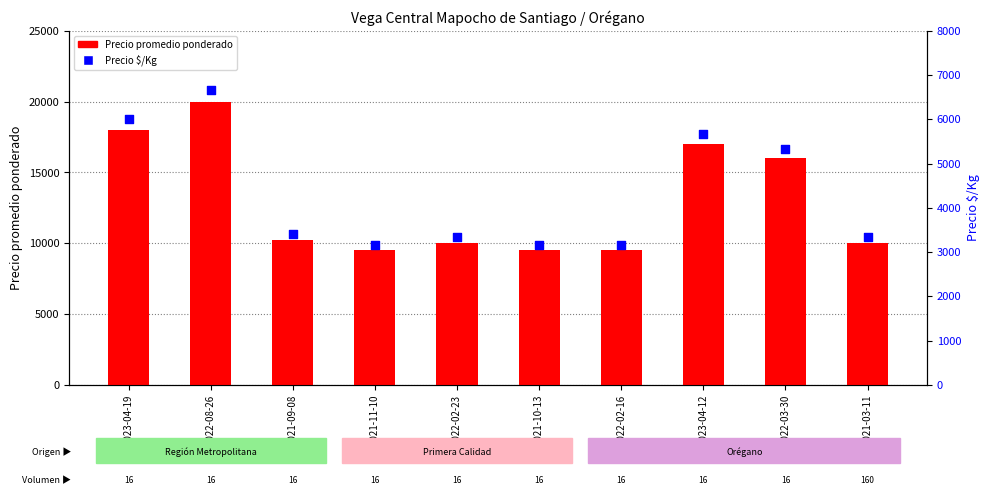

At how many categories does at least one series exceed 18277?

1